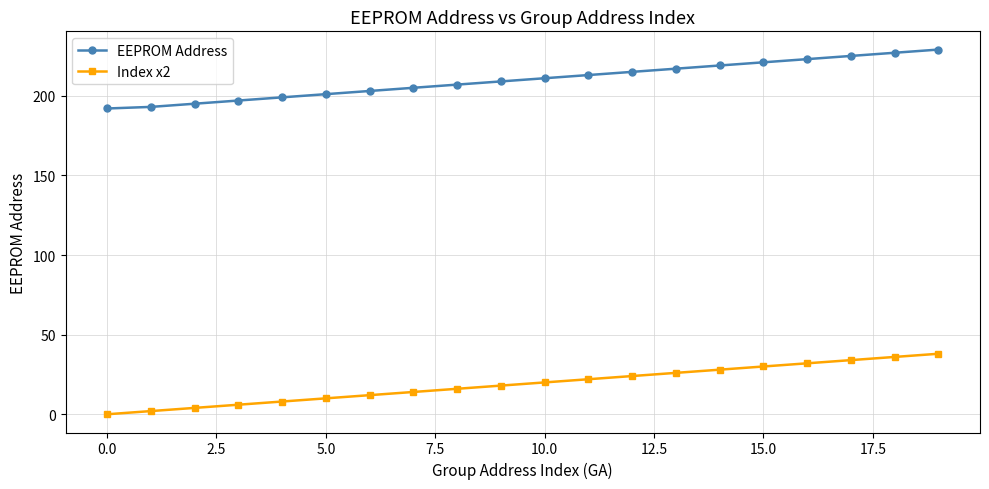

True or false: EEPROM Address and Index x2 intersect in this chart.

False